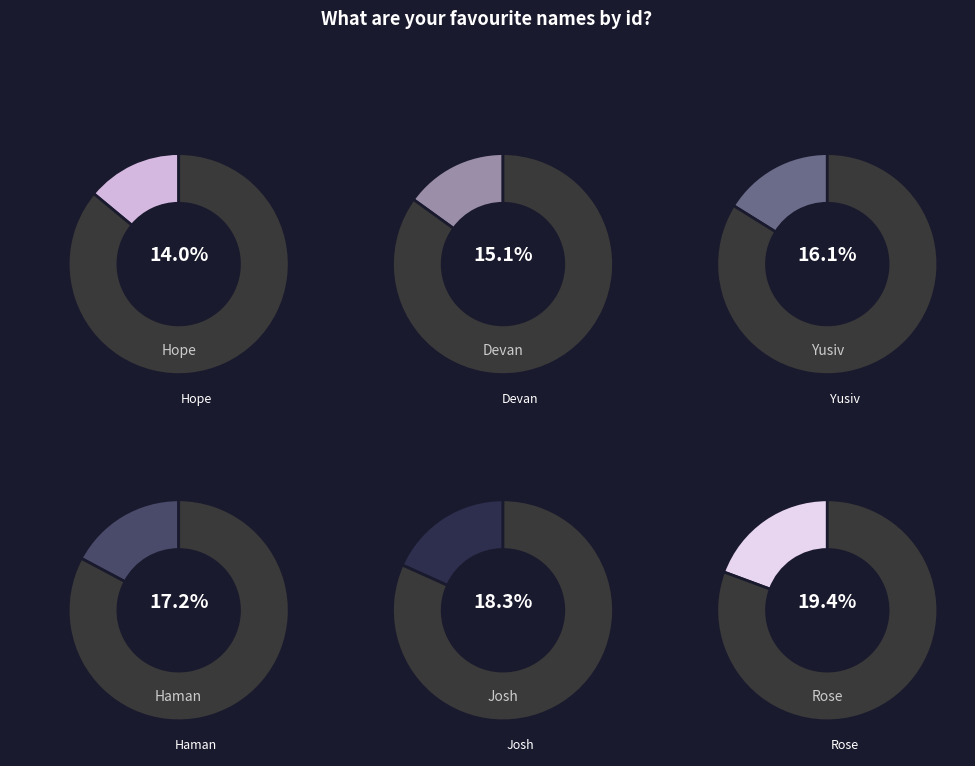

What portion of the pie excludes Josh?

81.7%